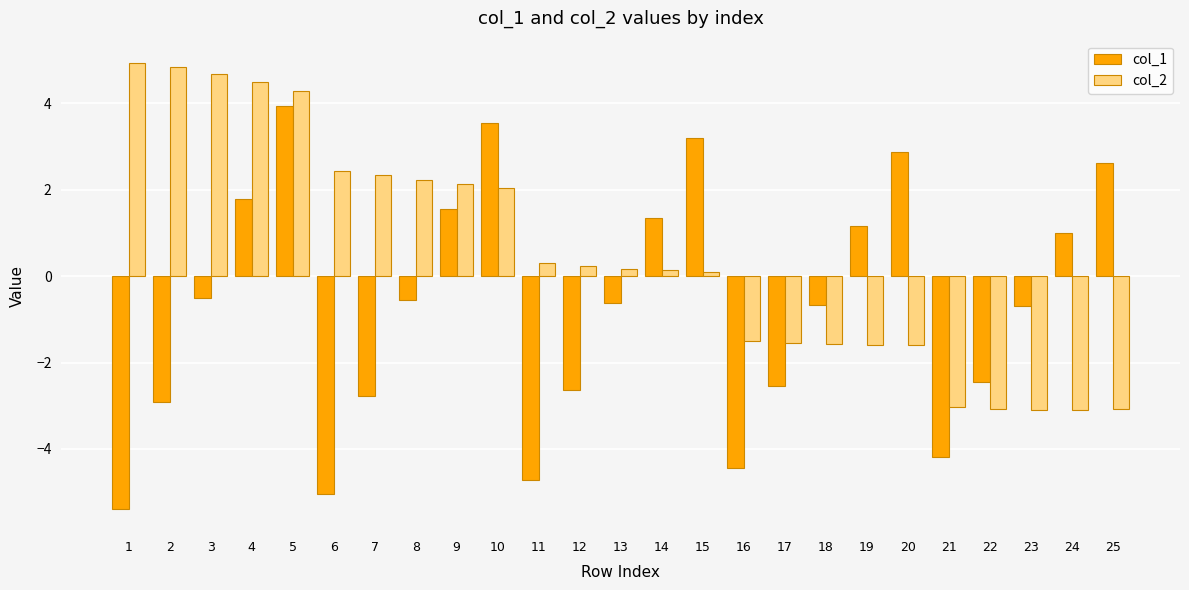

True or false: col_2 has a value of -0.8 at 20.

False